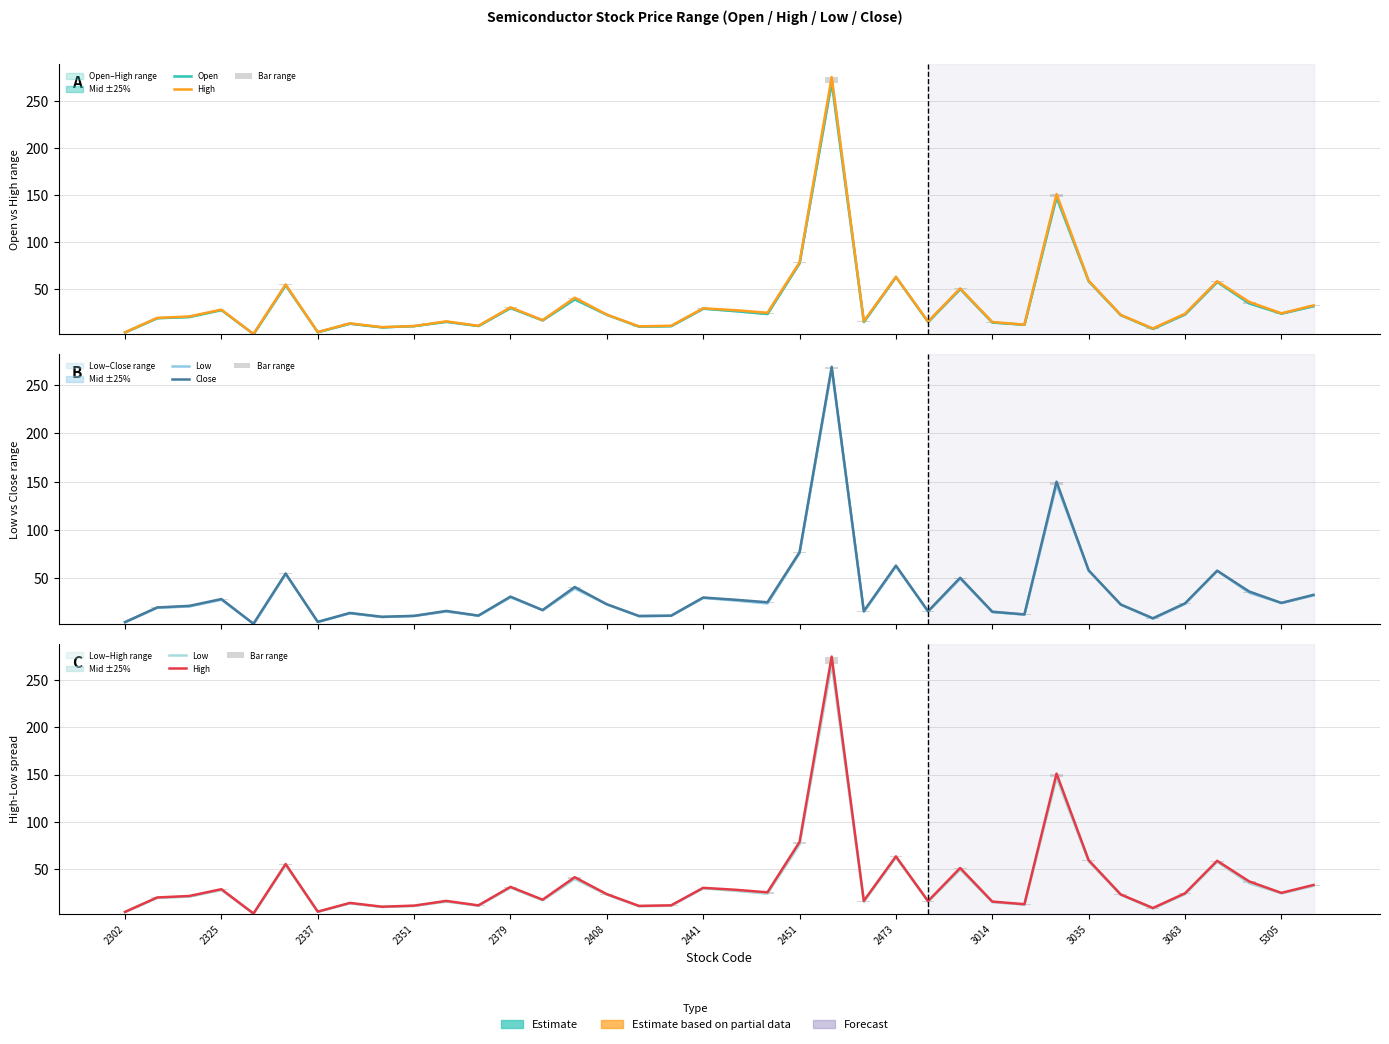

Which series has the widest spread of values?

High